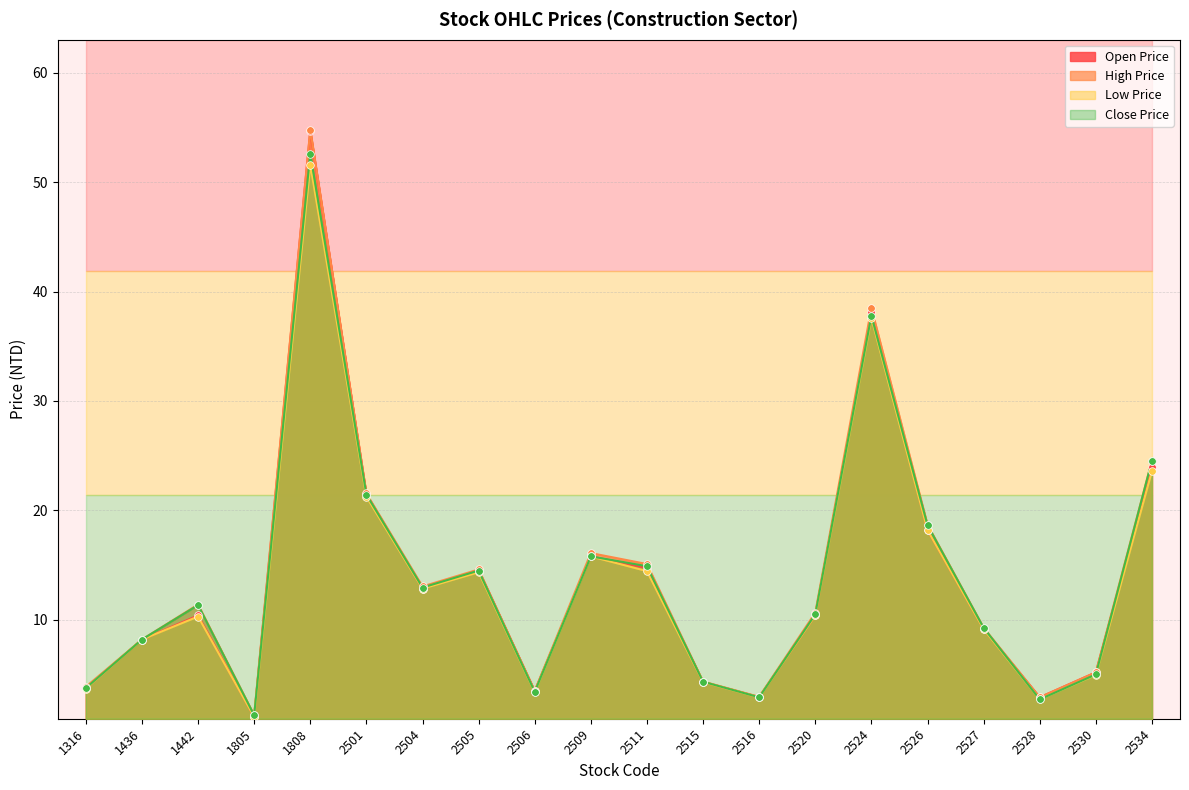

Which series has the largest total across all categories?

High Price